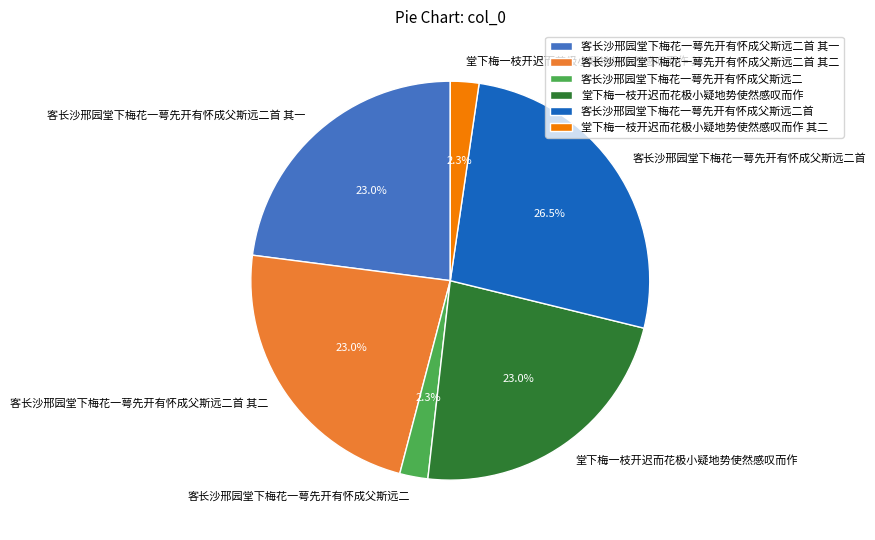

What is the ratio of the value at 堂下梅一枝开迟而花极小疑地势使然感叹而作 to the value at 客长沙邢园堂下梅花一萼先开有怀成父斯远二首 其二?

1.0